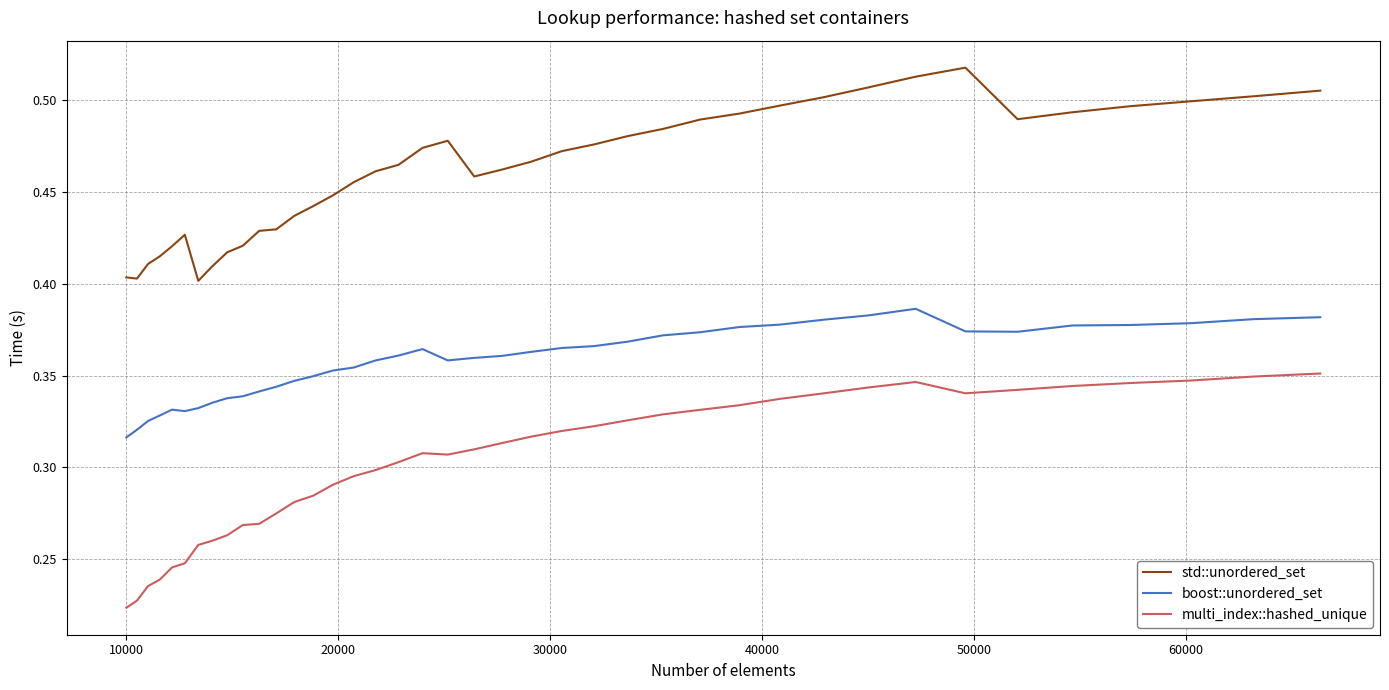

Rank the series by their maximum value, from lowest to highest.

multi_index::hashed_unique, boost::unordered_set, std::unordered_set